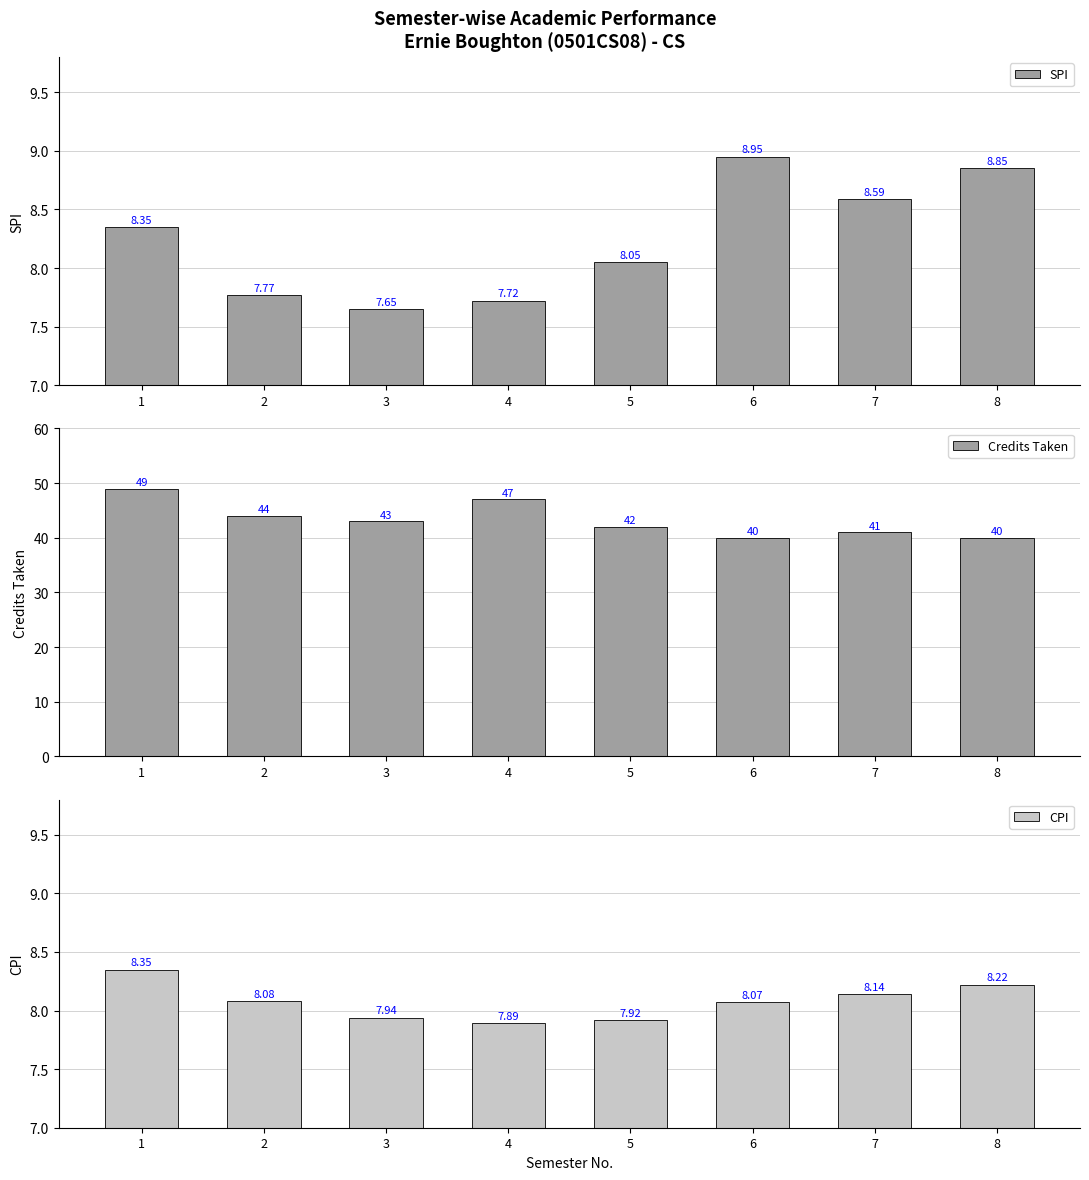

At which label is CPI closest to 8?

3